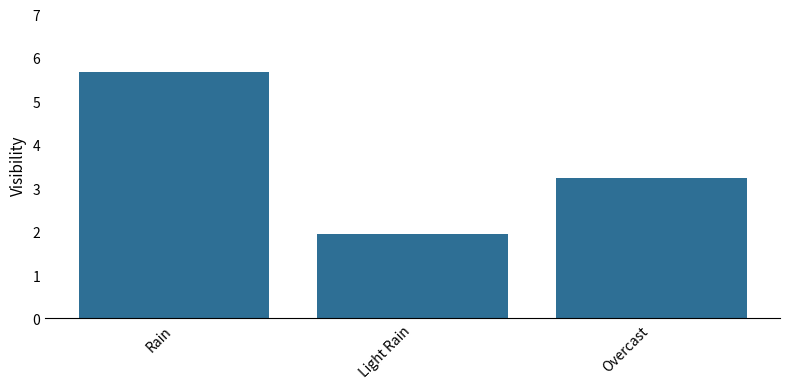

How many values are between 1 and 5?

2